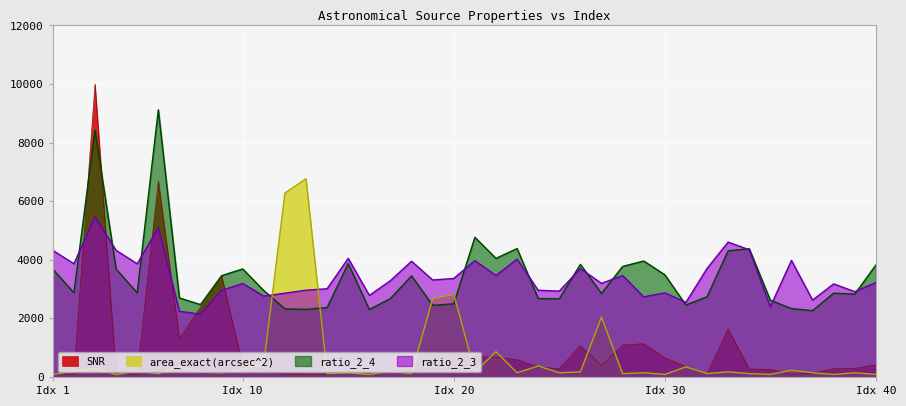

Which series has the largest range (max minus min)?

SNR